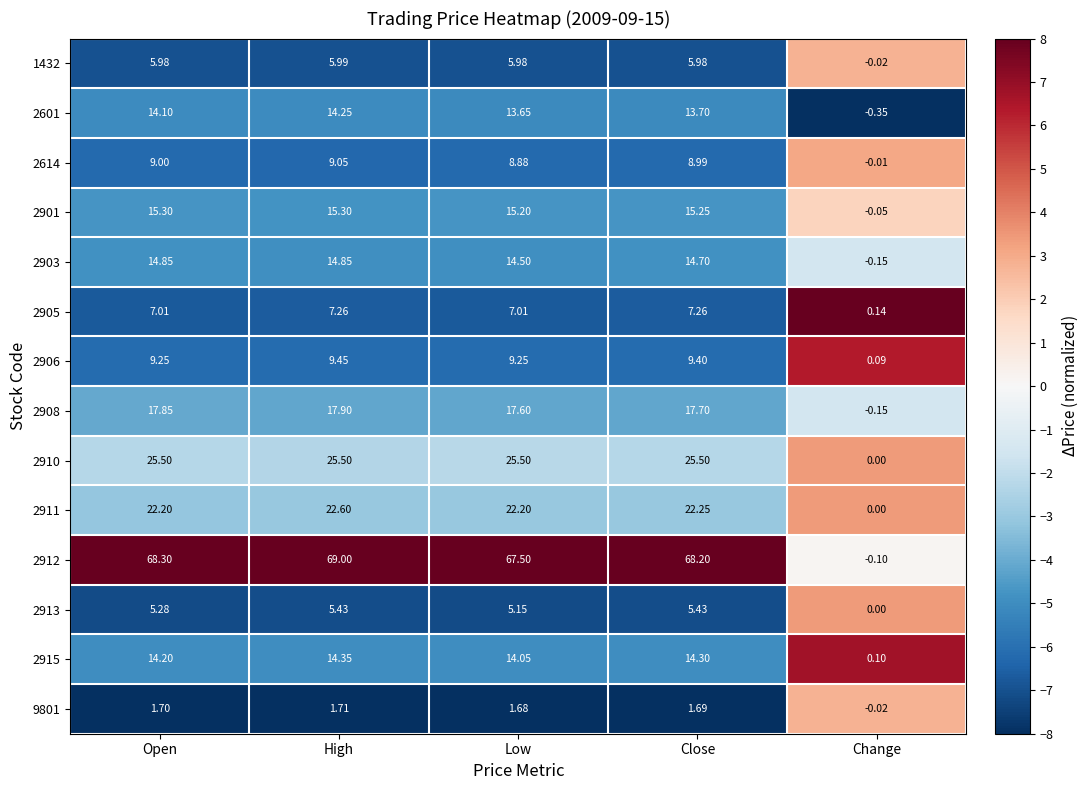

Where is 2912 nearest to the value 34?

Low